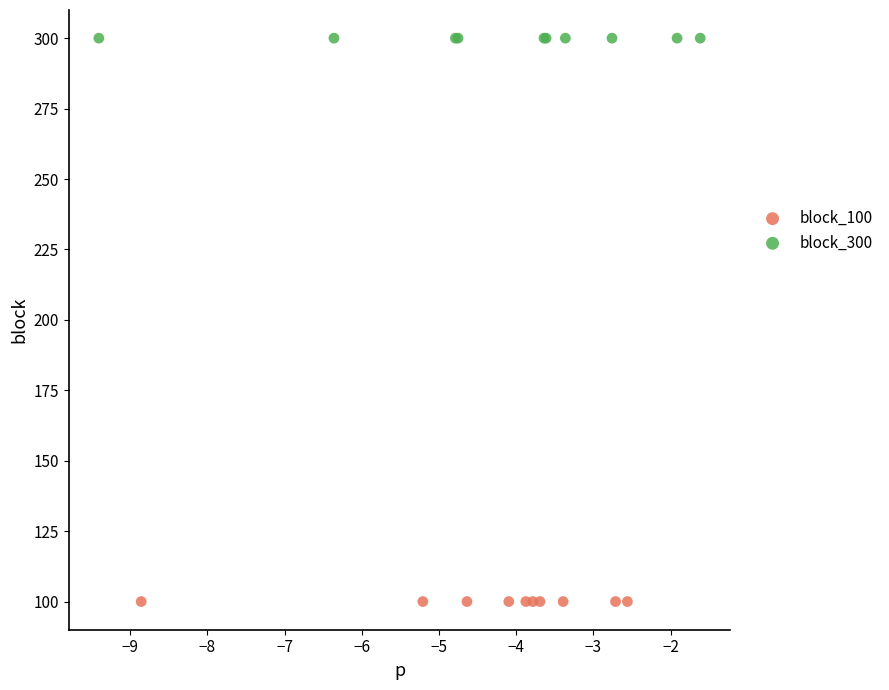

Which series reaches the maximum Y coordinate?

block_300